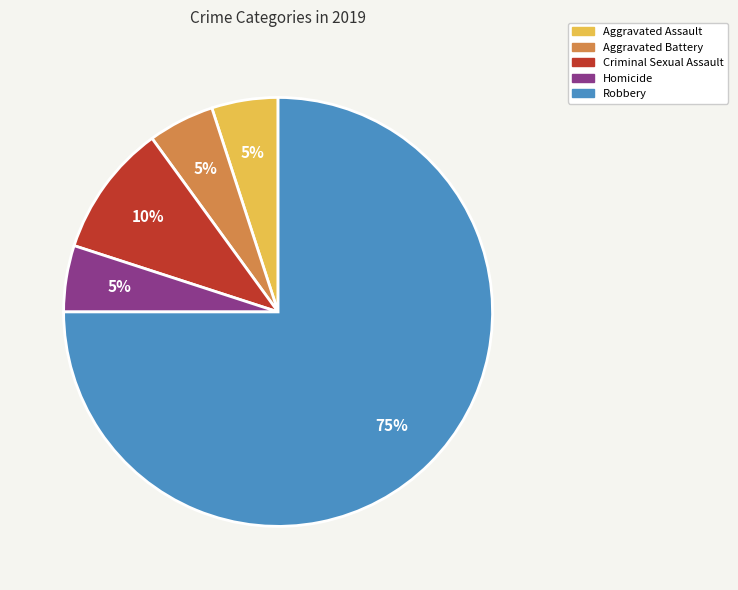

What percentage is the Robbery slice, to the nearest percent?

75%